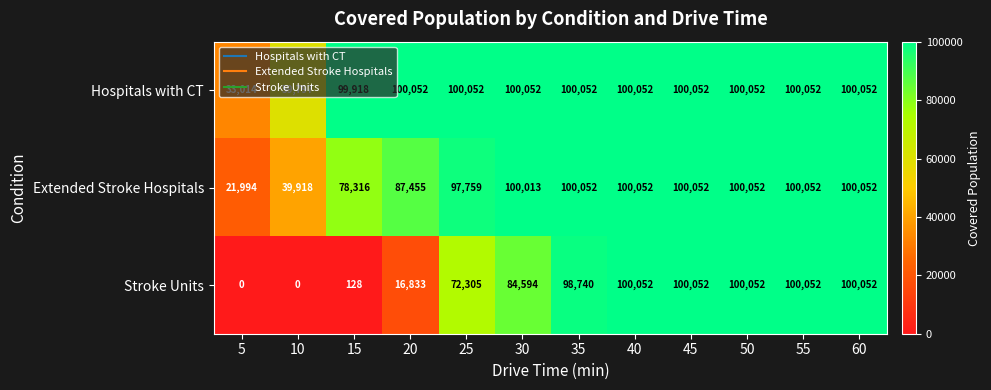

What is the spread (max minus min) of values at 20?

83219